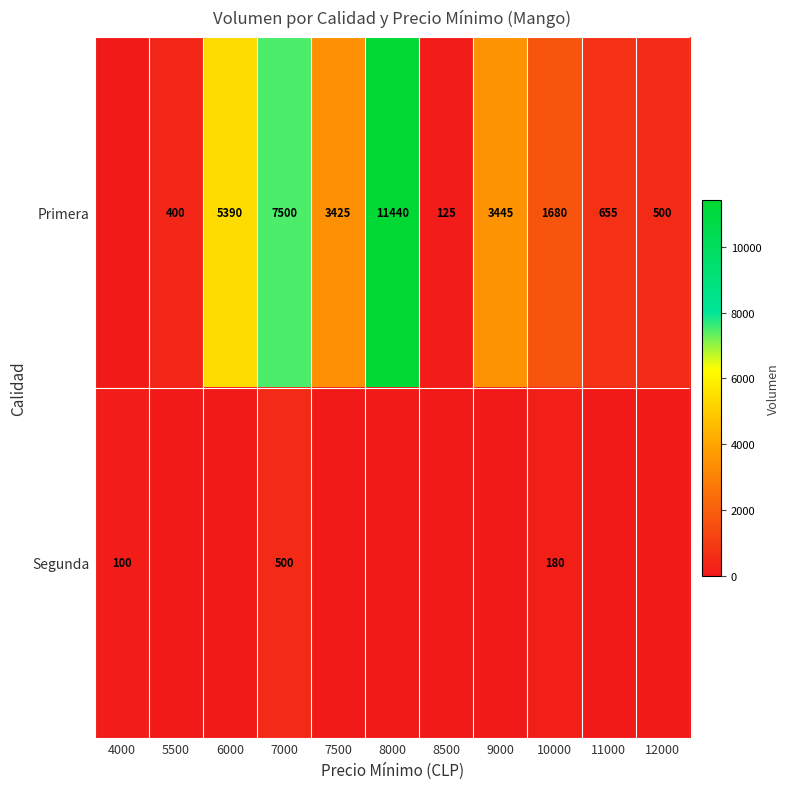

What is the difference between the Primera values at 8500 and 7000?

7375